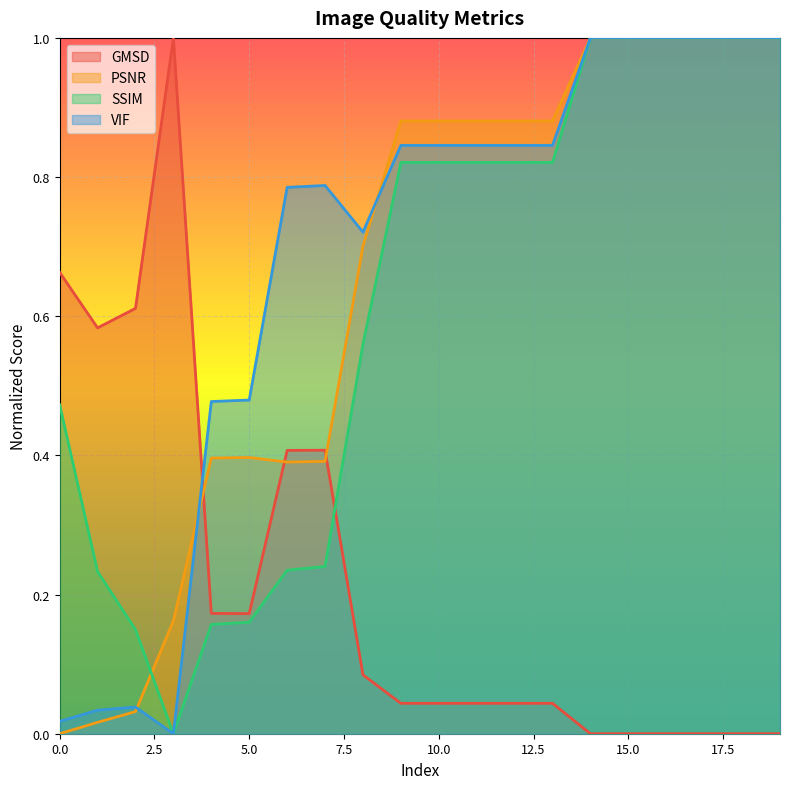

In SSIM, how many points are lower than both neighbors (excluding endpoints)?

1